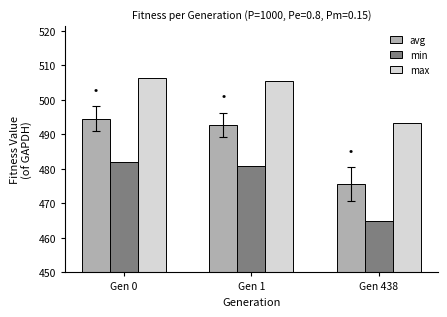

How many distinct data groups are displayed?

3